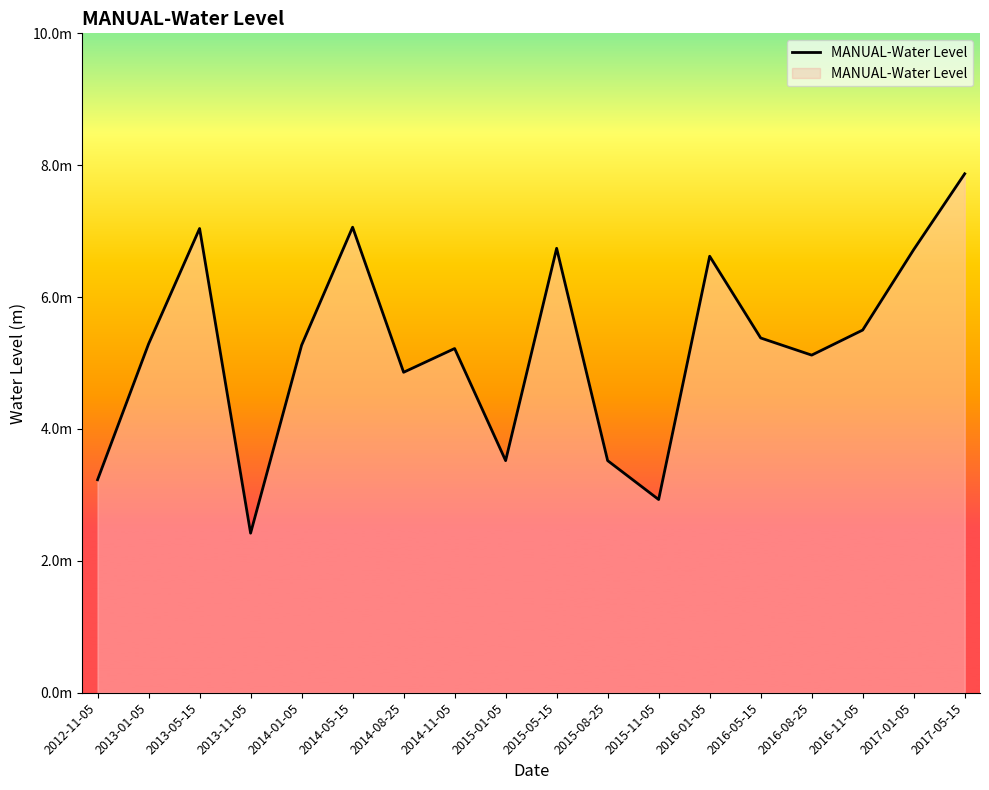

True or false: the data shows 5.3 at 2013-01-05.

True